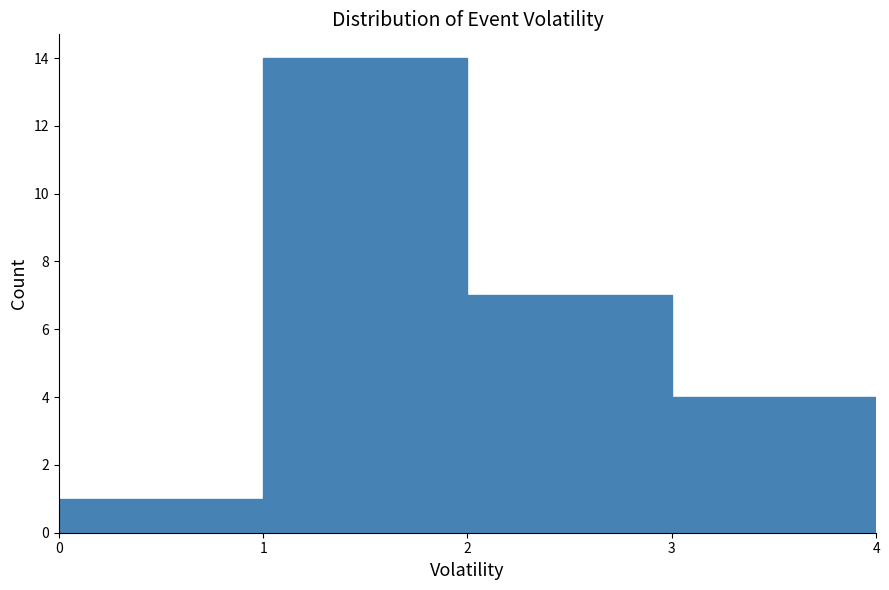

Reading left to right, transcribe this chart: for each bar, give the range it covers on the x-axis and its height. The values are not printed on the chart, so give them approximately, as read against the axis.

0 to 1: 1
1 to 2: 14
2 to 3: 7
3 to 4: 4